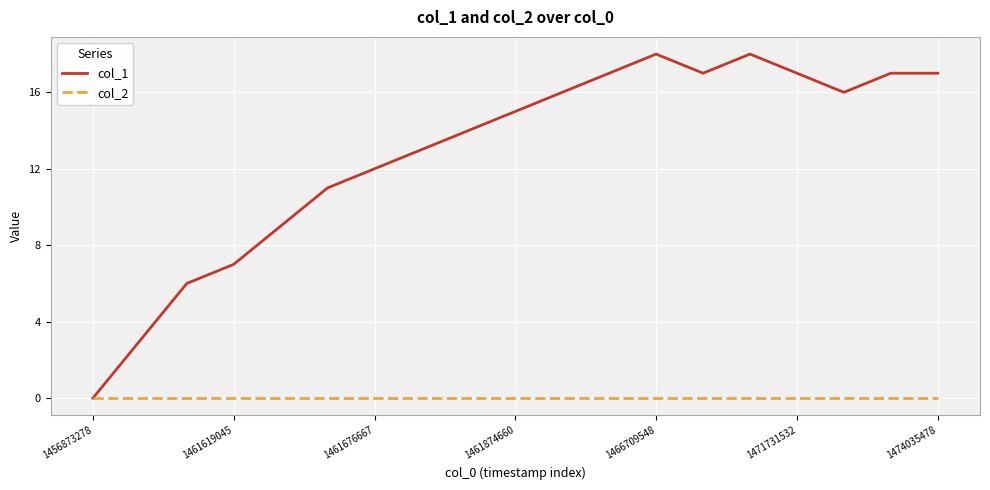

How many series are shown in this chart?

2